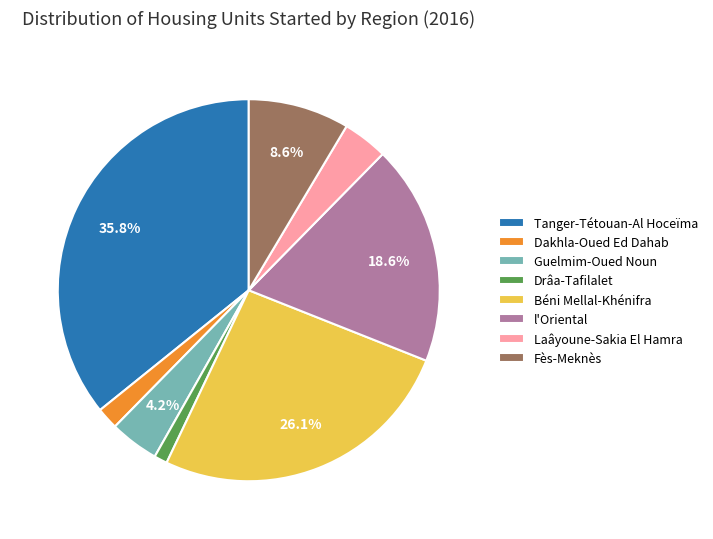

Between Drâa-Tafilalet and Dakhla-Oued Ed Dahab, which is larger?

Dakhla-Oued Ed Dahab